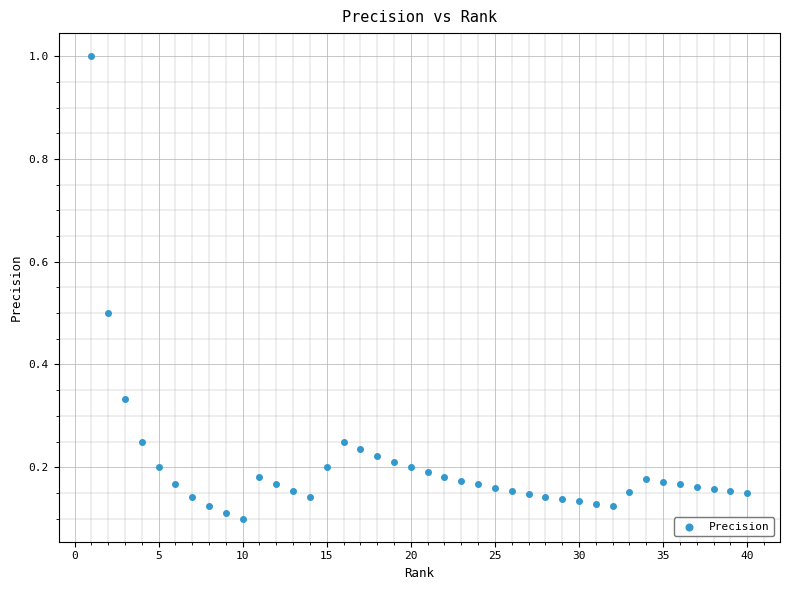

What is the range of Y values (max minus min)?

0.9